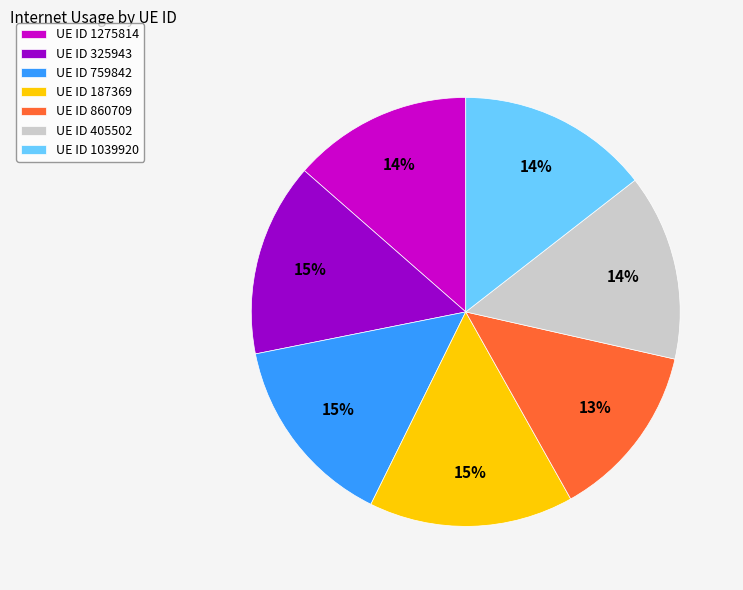

Is it true that UE ID 759842 is 1% of the pie?

False